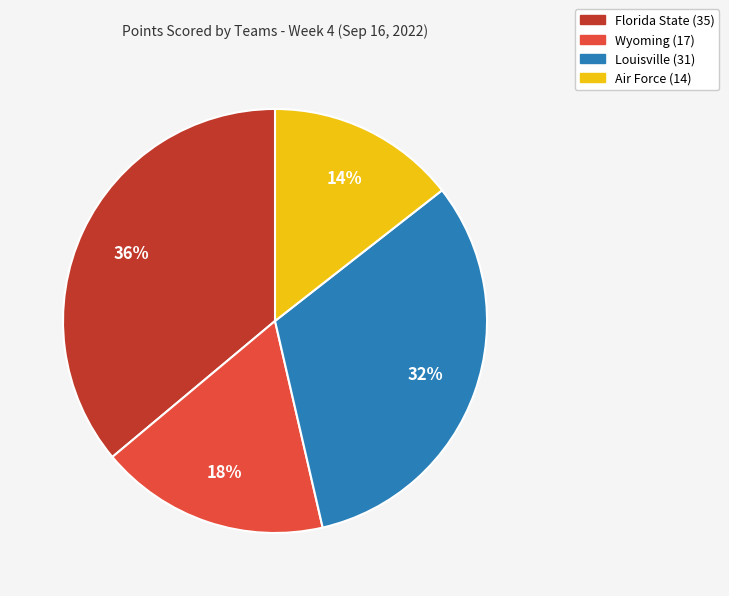

Is it true that Florida State (35) is 36% of the pie?

True